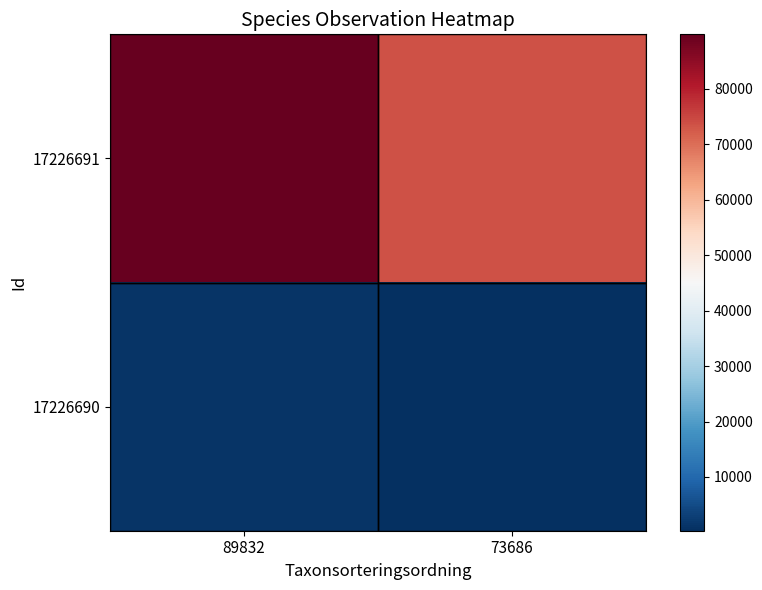

Reading left to right, list all the values displayed in this chart.

17226691: 89832=89832	73686=73686
17226690: 89832=1209	73686=308